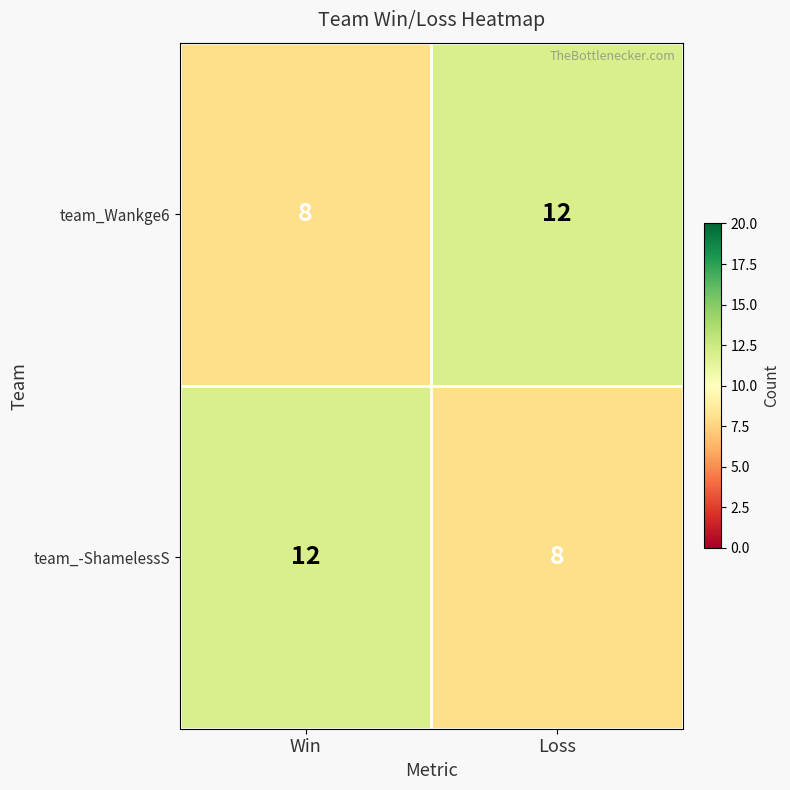

Reading left to right, extract all data points from this chart.

team_Wankge6: Win=8	Loss=12
team_-ShamelessS: Win=12	Loss=8